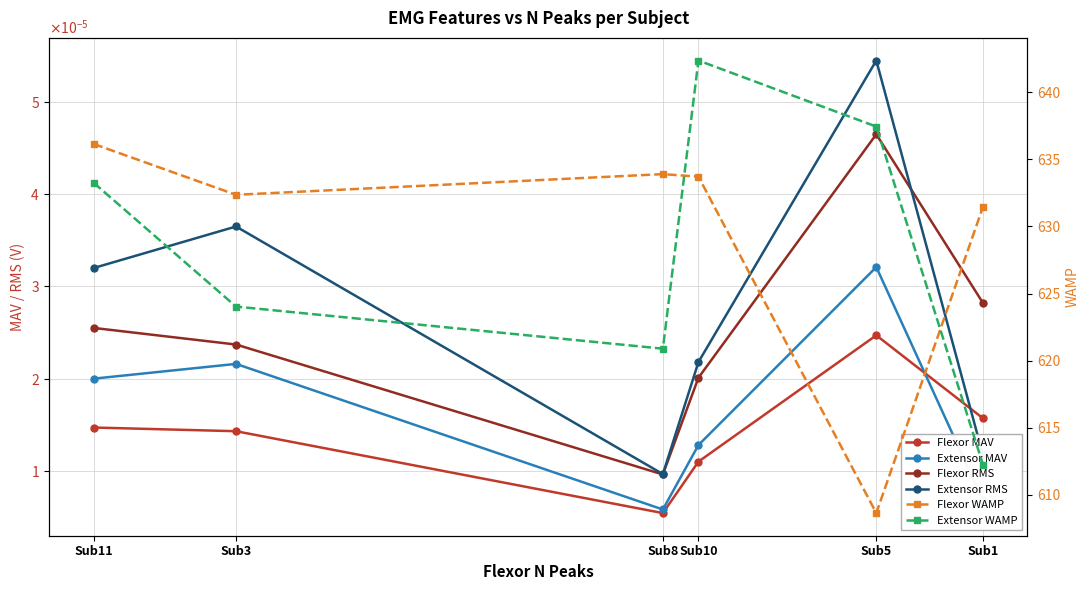

Is the value of Extensor WAMP at Sub10 greater than the value of Flexor RMS at Sub5?

Yes